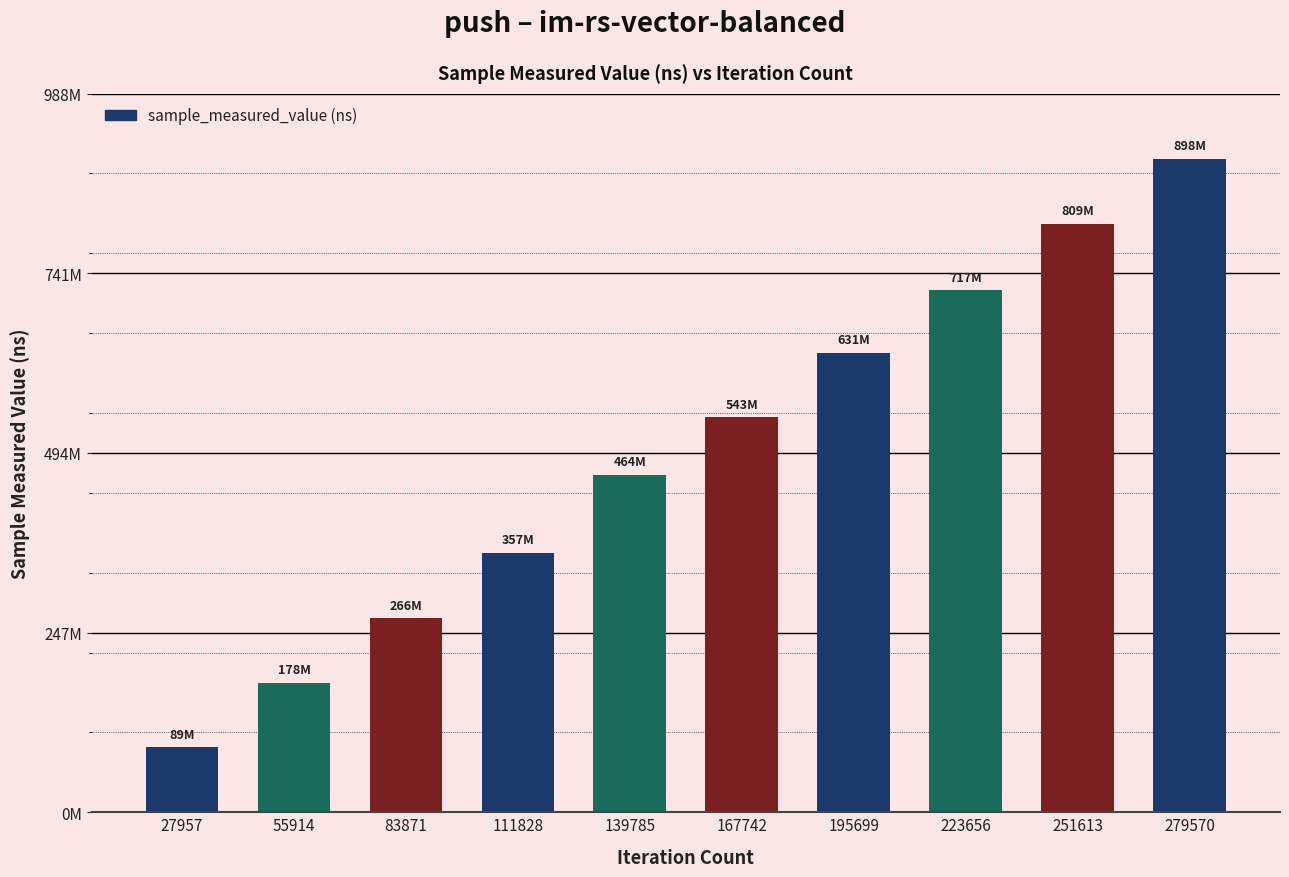

At which label does the data first exceed 542688267?

195699